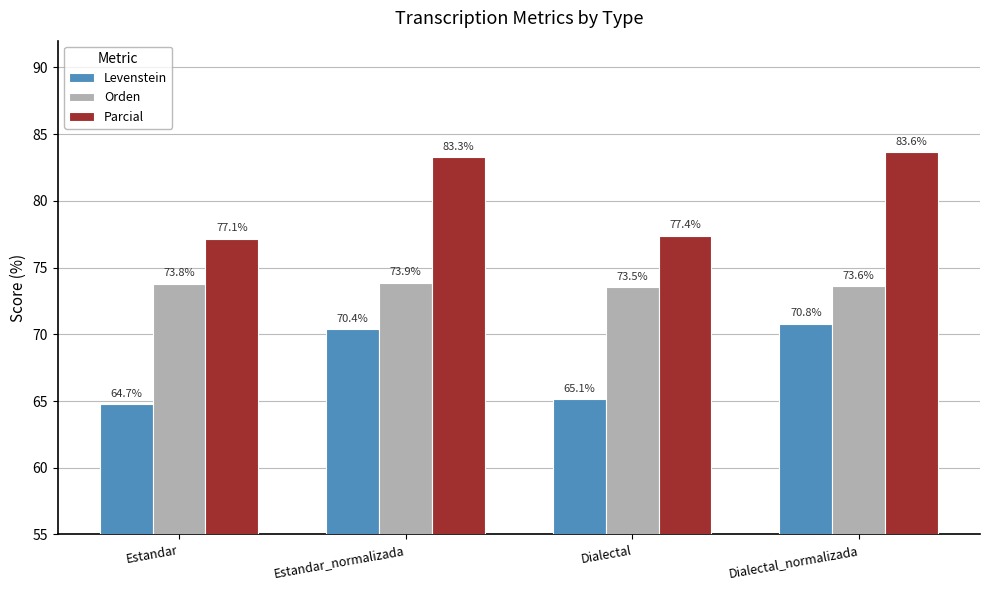

List the series in order of their peak value, lowest first.

Levenstein, Orden, Parcial